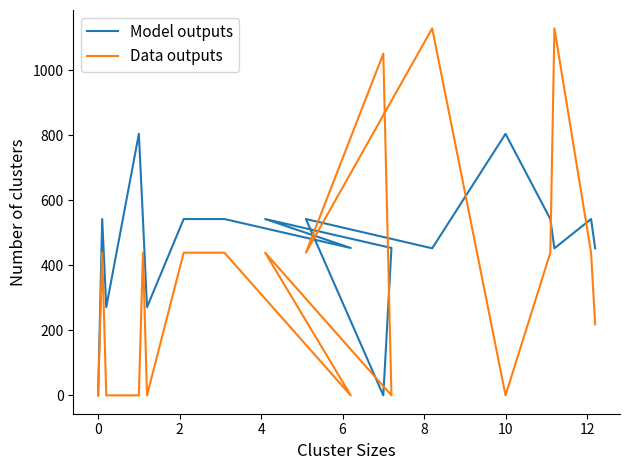

At 17, list the series in order from largest to smallest.

Model outputs, Data outputs